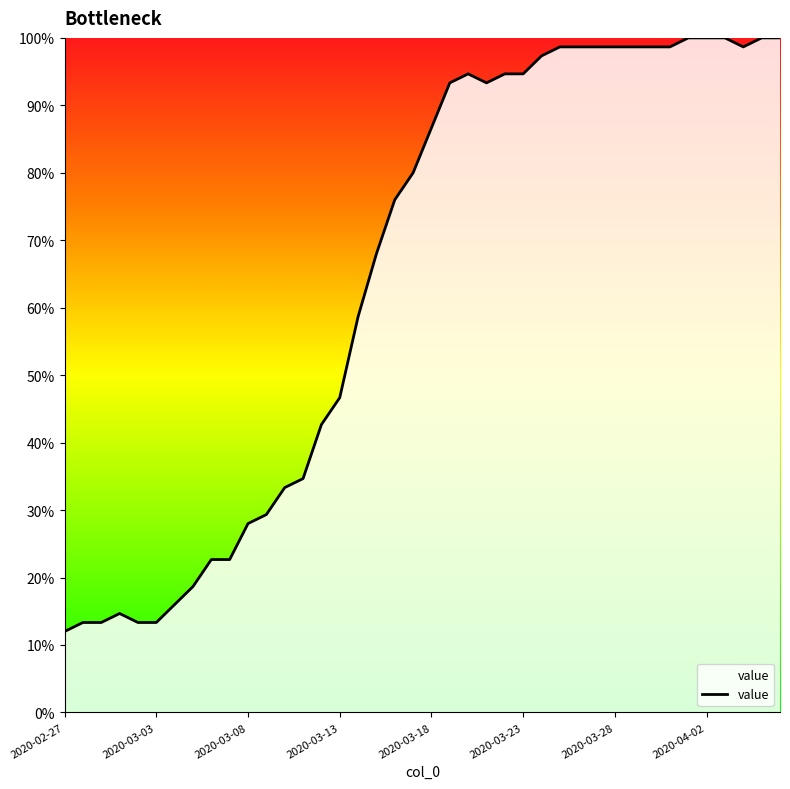

How many distinct data groups are displayed?

1